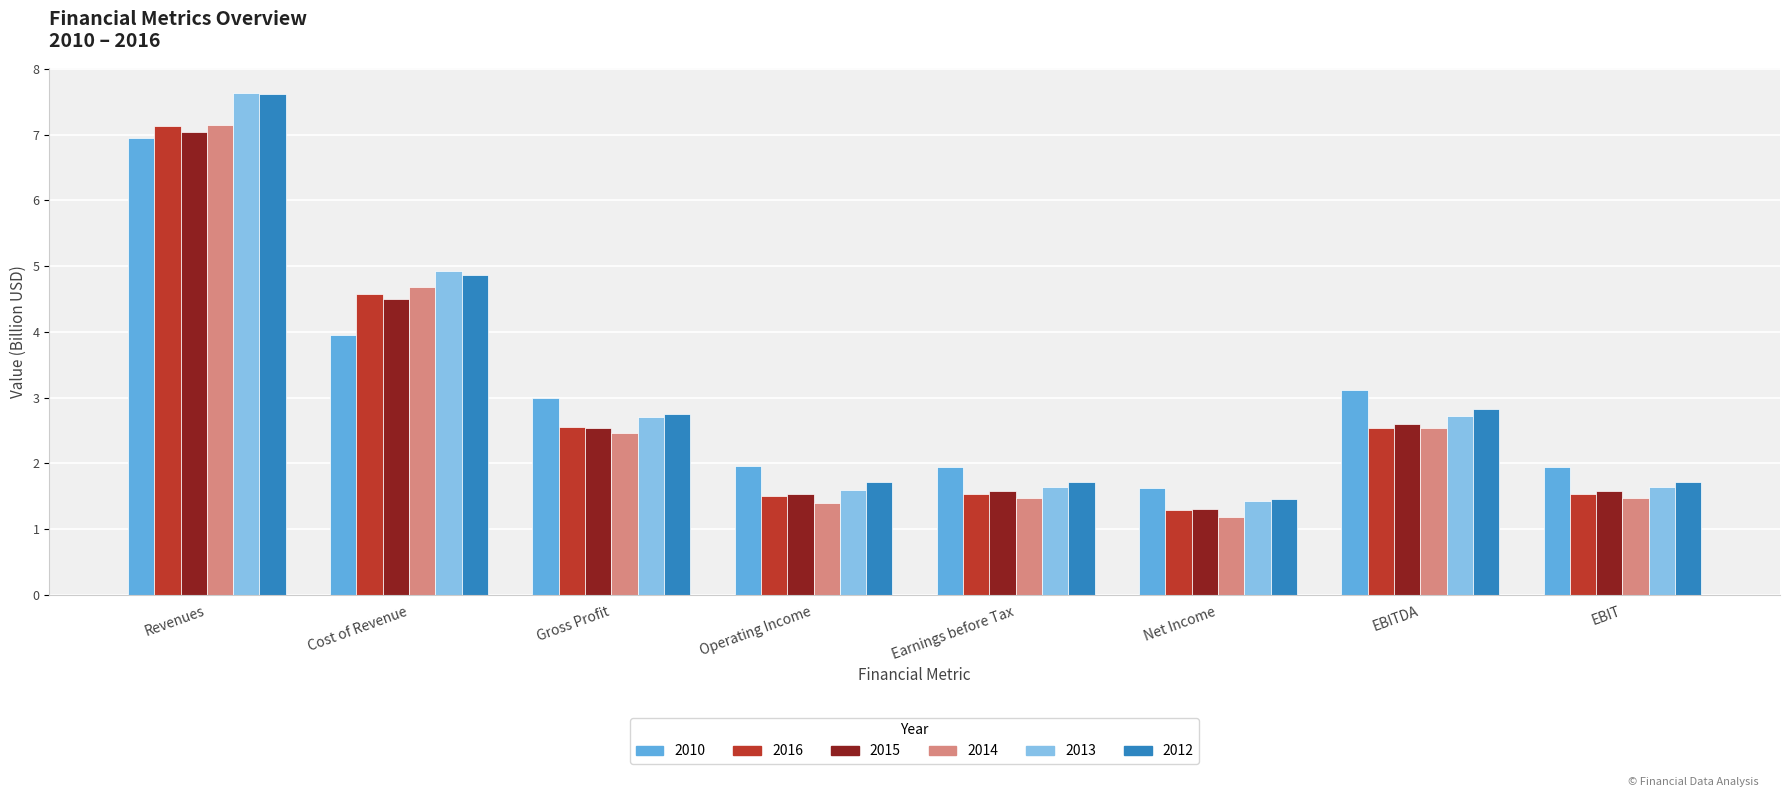

What is the lowest value of the 2015 series?

1.3